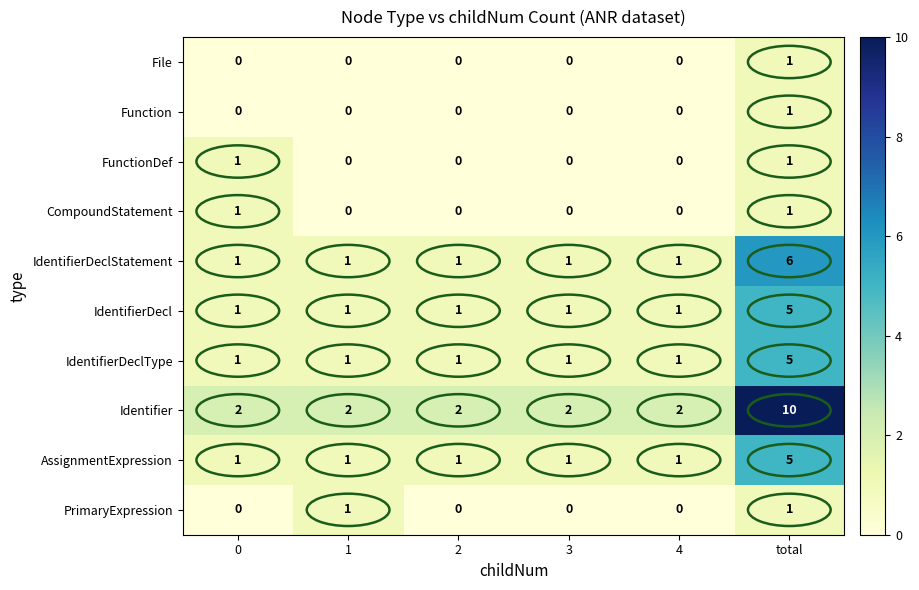

Count the IdentifierDecl values in the range 1 to 2.

5